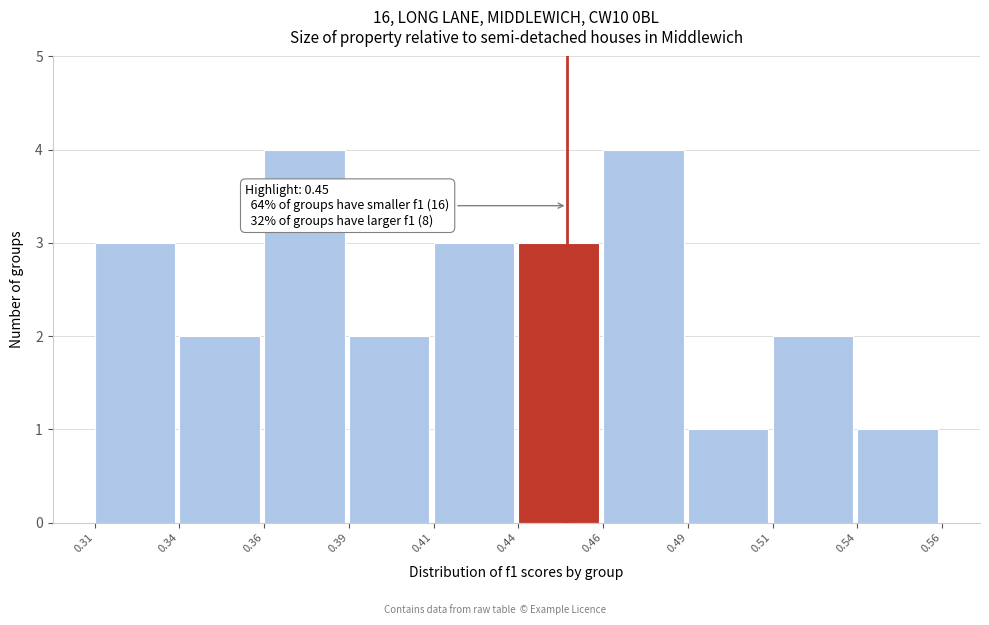

Reading right to left, what are all the values shown in this chart?

1	2	1	4	3	3	2	4	2	3